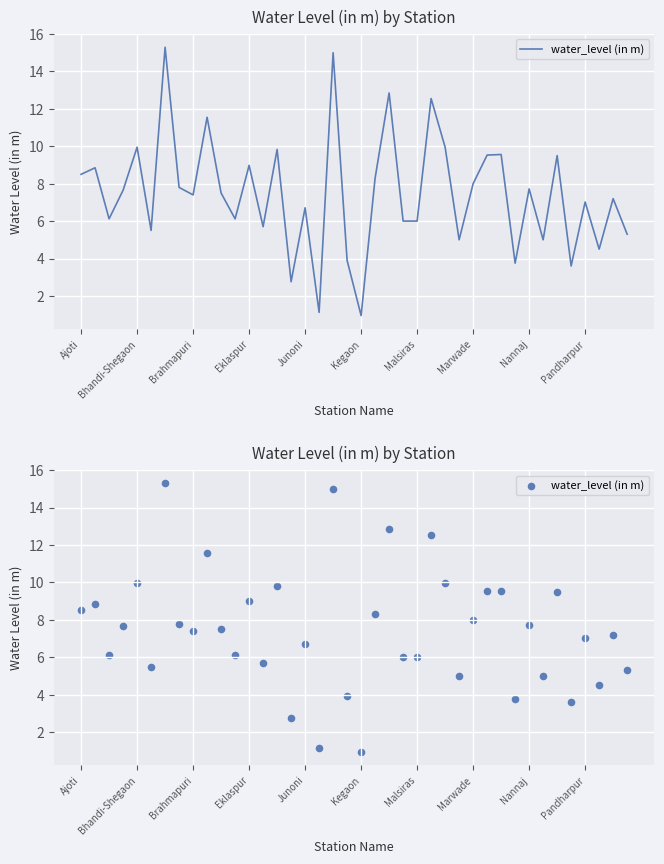

Approximately how many times larger is the value at 36 compared to 17?

6.3